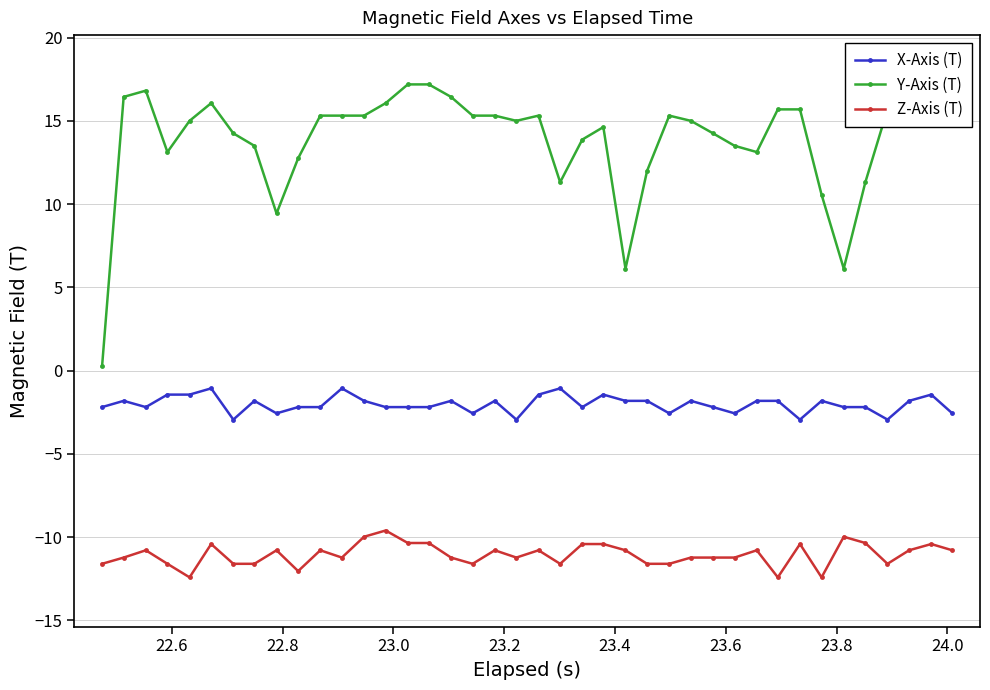

Does the chart display data point markers on the line(s)?

Yes